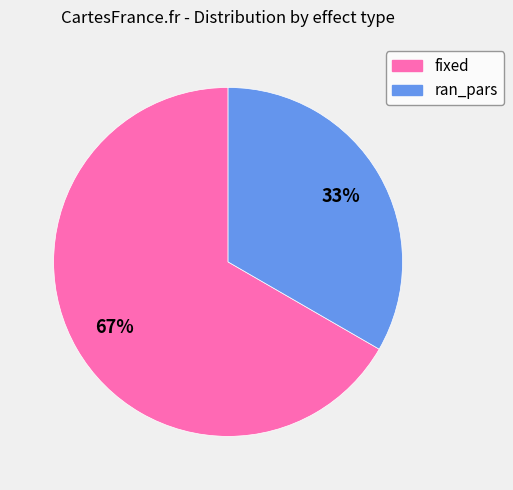

To the nearest percent, what portion does fixed represent?

67%